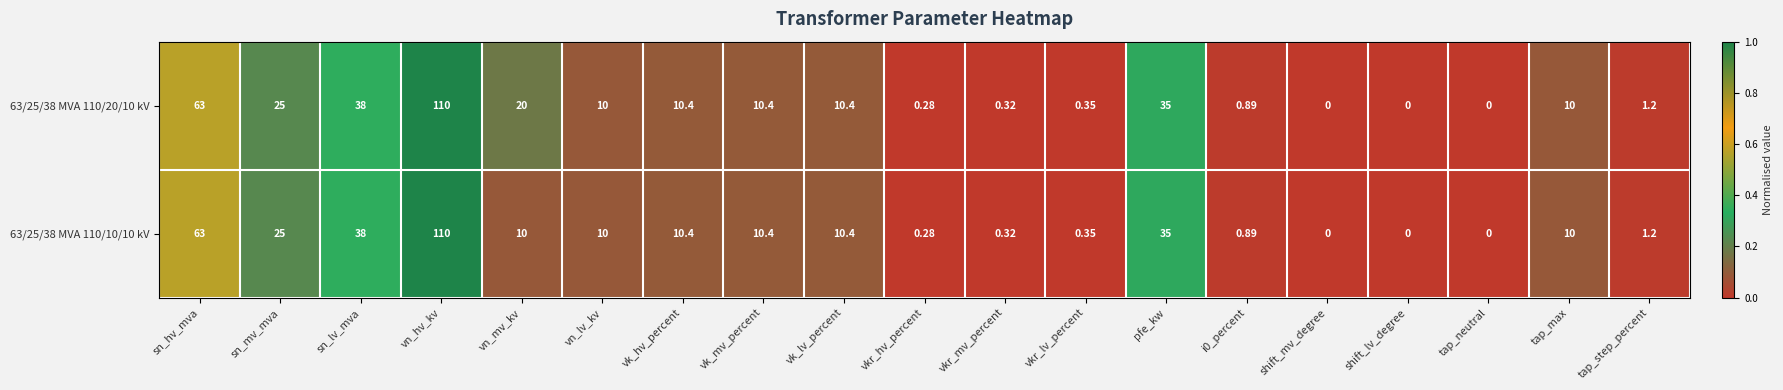

Where is 63/25/38 MVA 110/10/10 kV nearest to the value 55?

sn_hv_mva